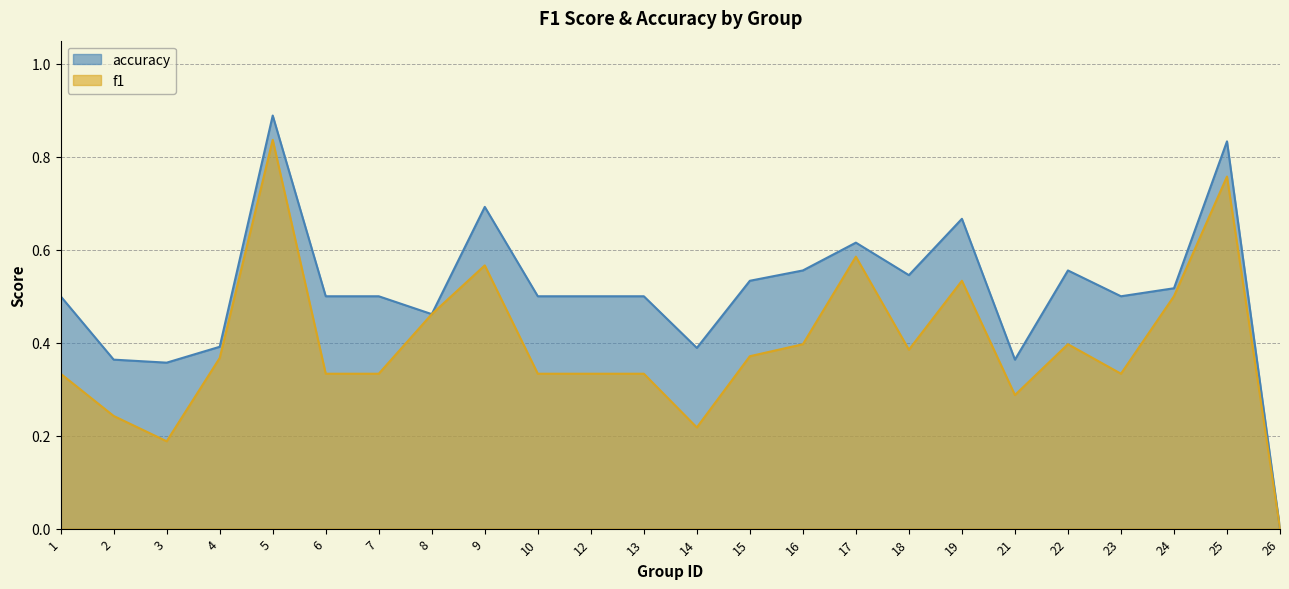

At 26, list the series in order from largest to smallest.

f1, accuracy